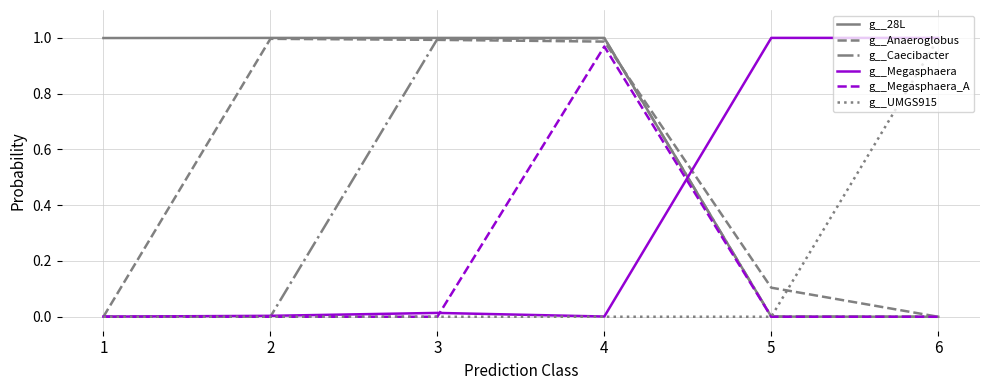

The g__Anaeroglobus series shows 0.1 at 5. True or false?

True